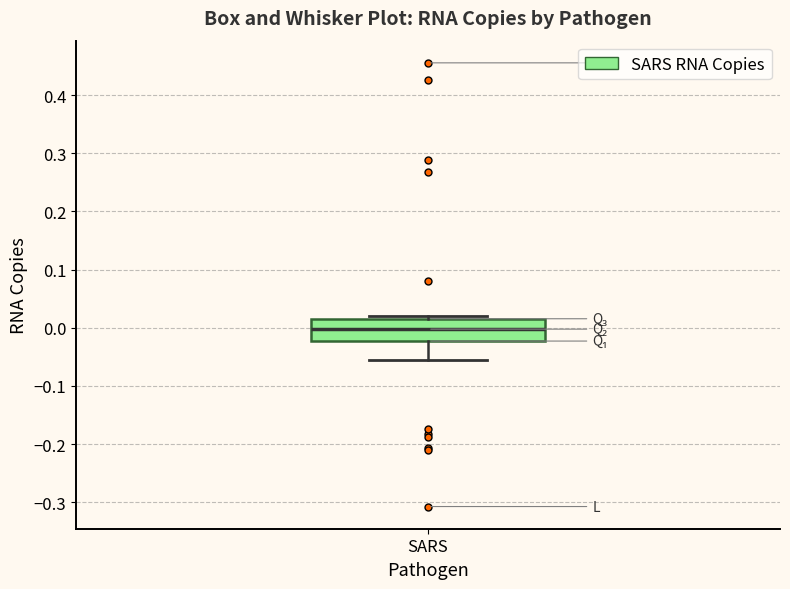

Where does the median line of the box for SARS sit on the y-axis? The values are not printed on the chart, so give them approximately, as read against the axis.

0.00